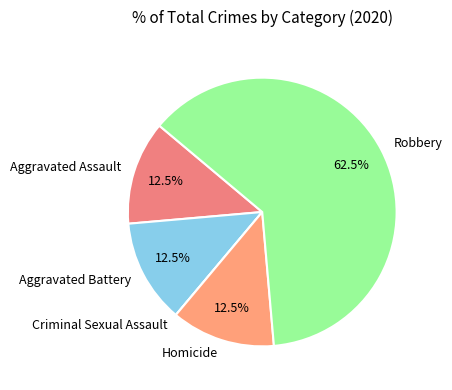

Which category has the biggest portion of the pie?

Robbery